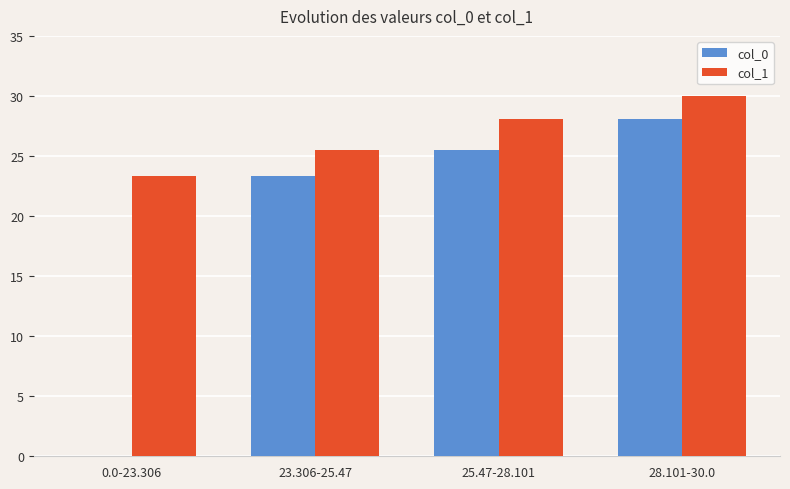

What is the sum of all col_1 values?

106.9